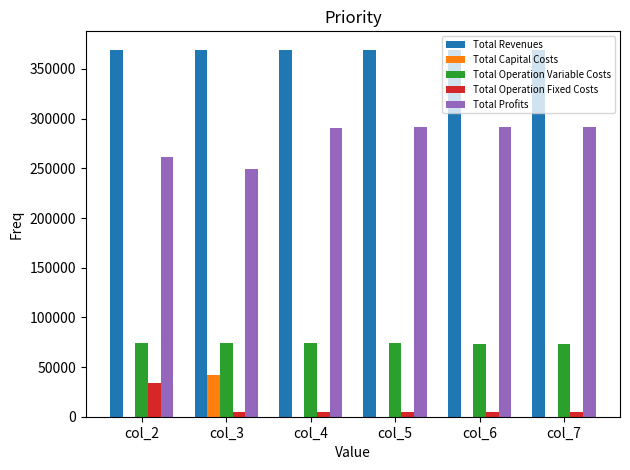

What is the highest value of the Total Operation Fixed Costs series?

33627.6